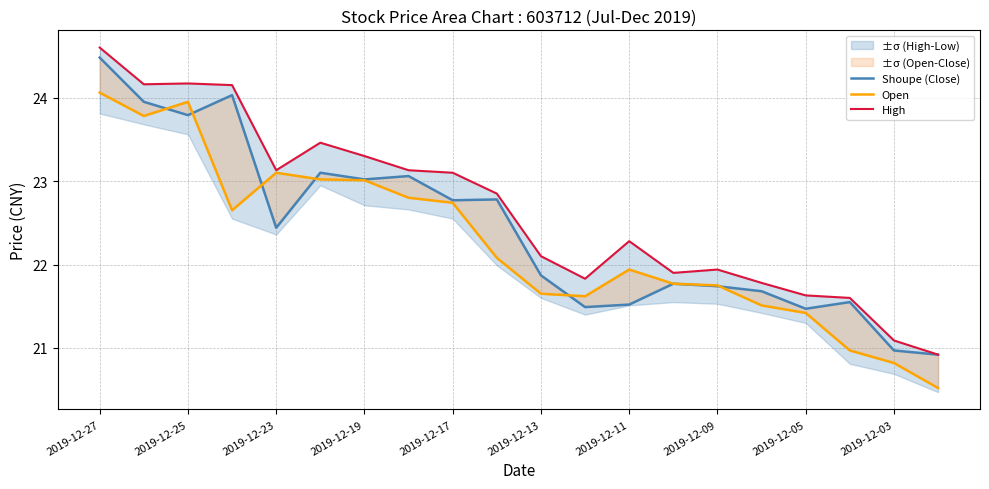

At how many categories does at least one series exceed 20?

20